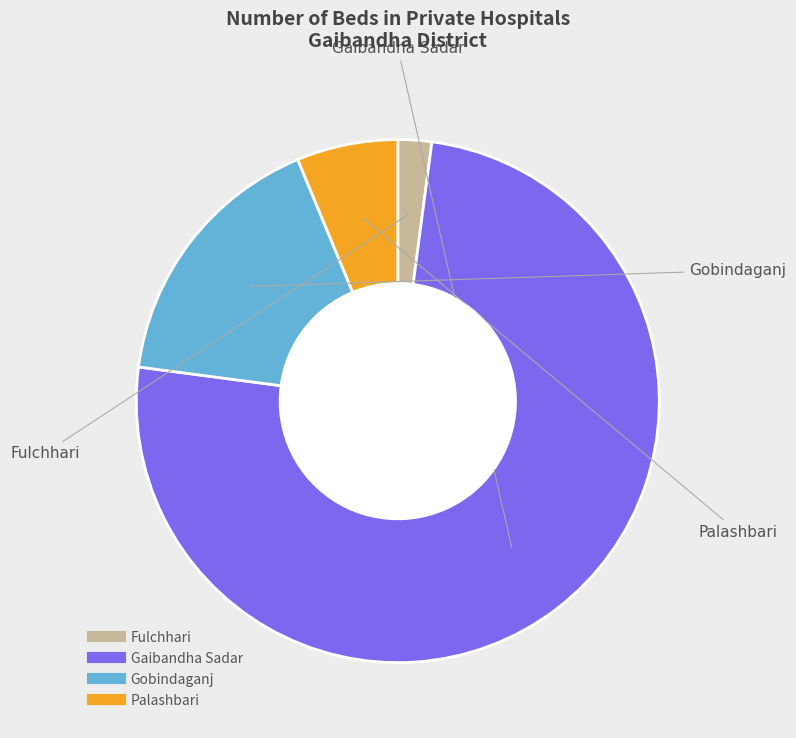

Rank the categories by value from highest to lowest.

Gaibandha Sadar, Gobindaganj, Palashbari, Fulchhari